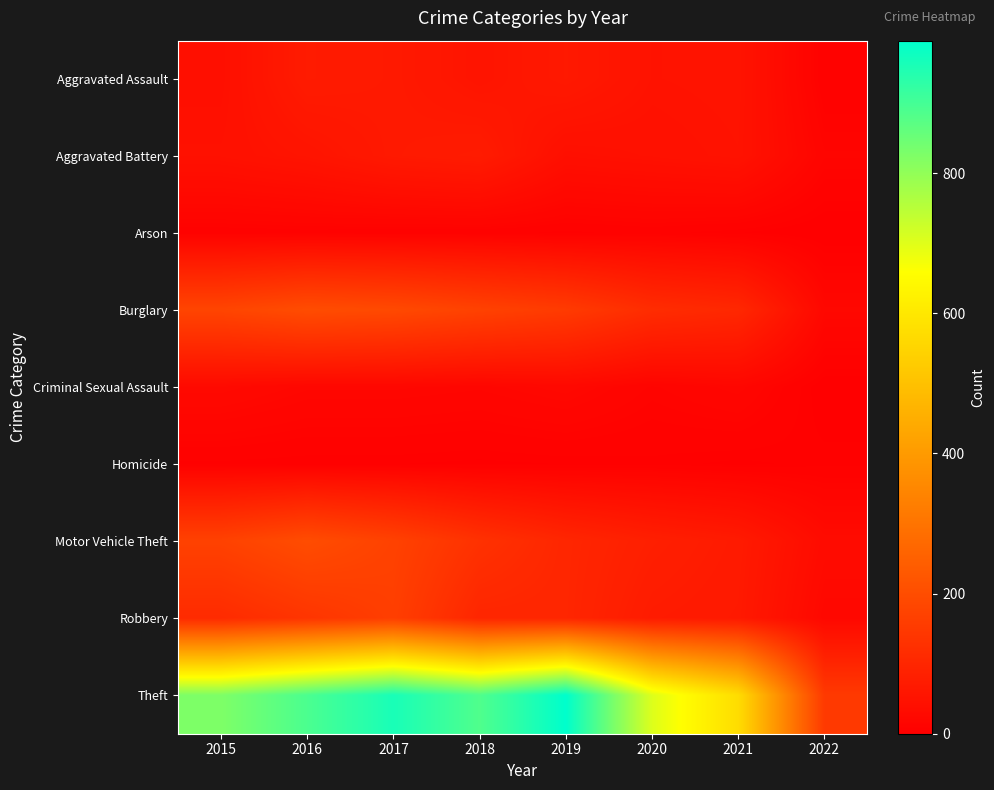

The value of Aggravated Battery at 2018 is 23. True or false?

False